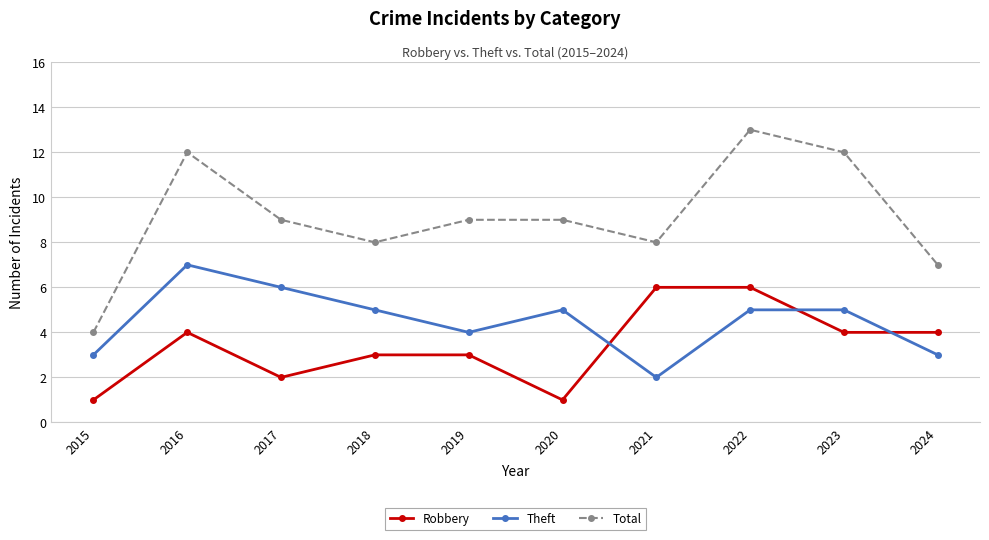

Read the Robbery value at 2018.

3